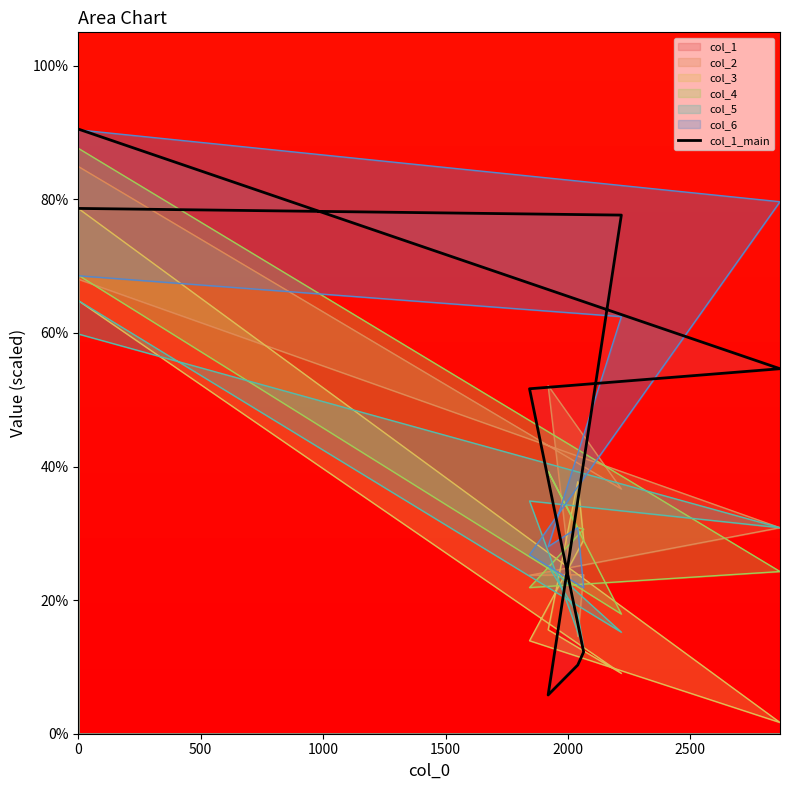

Where is the data nearest to the value 48?

1000